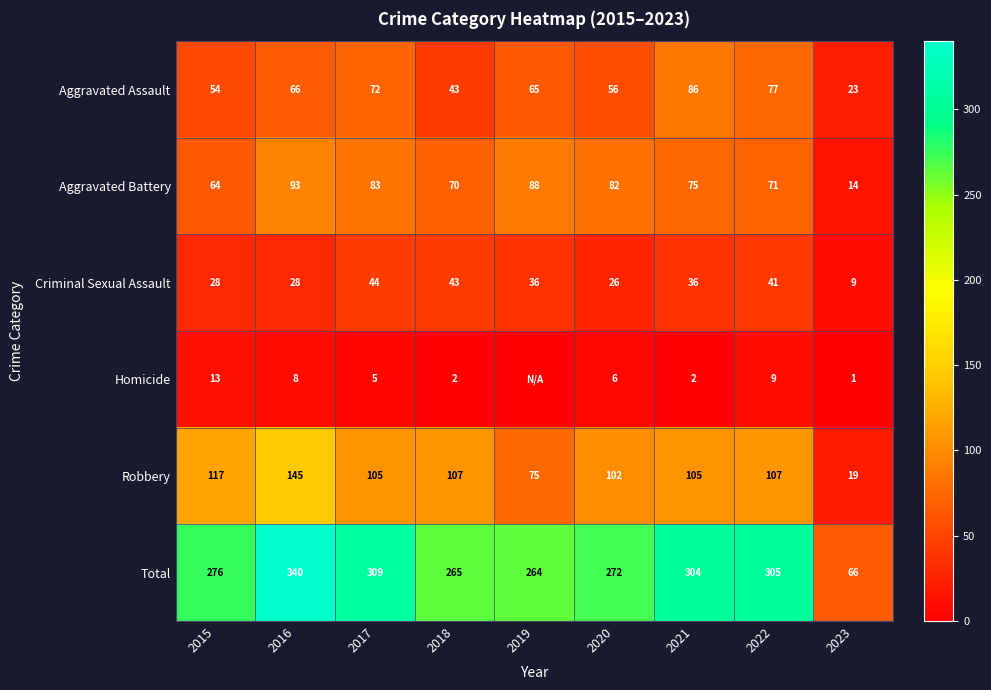

The Criminal Sexual Assault series shows 64 at 2021. True or false?

False